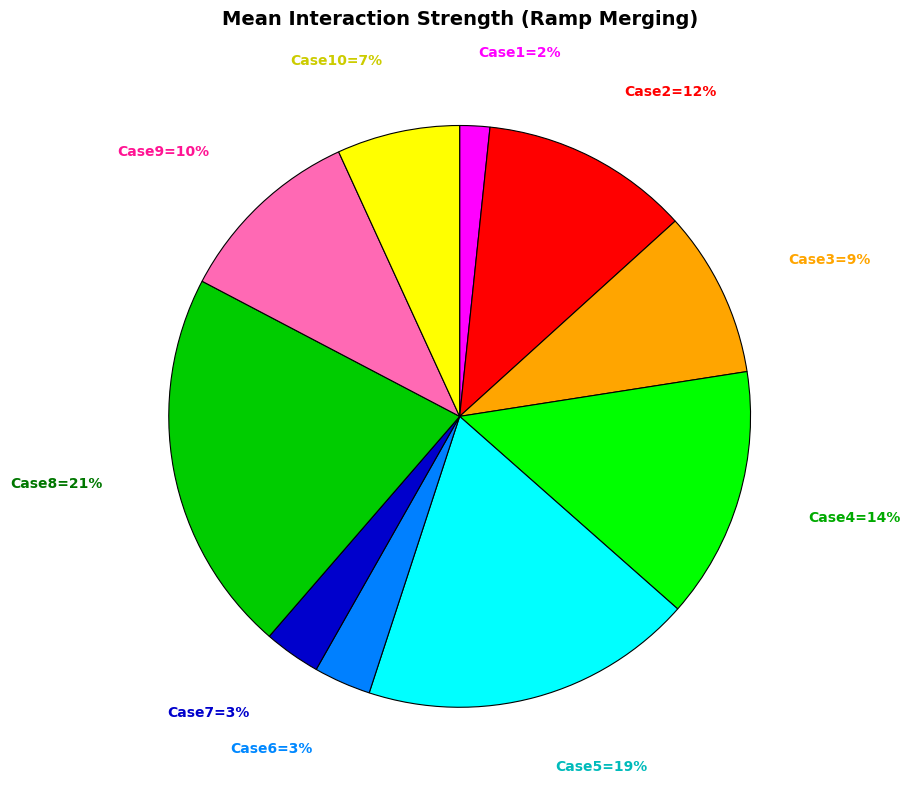

Does any single category account for the majority?

No